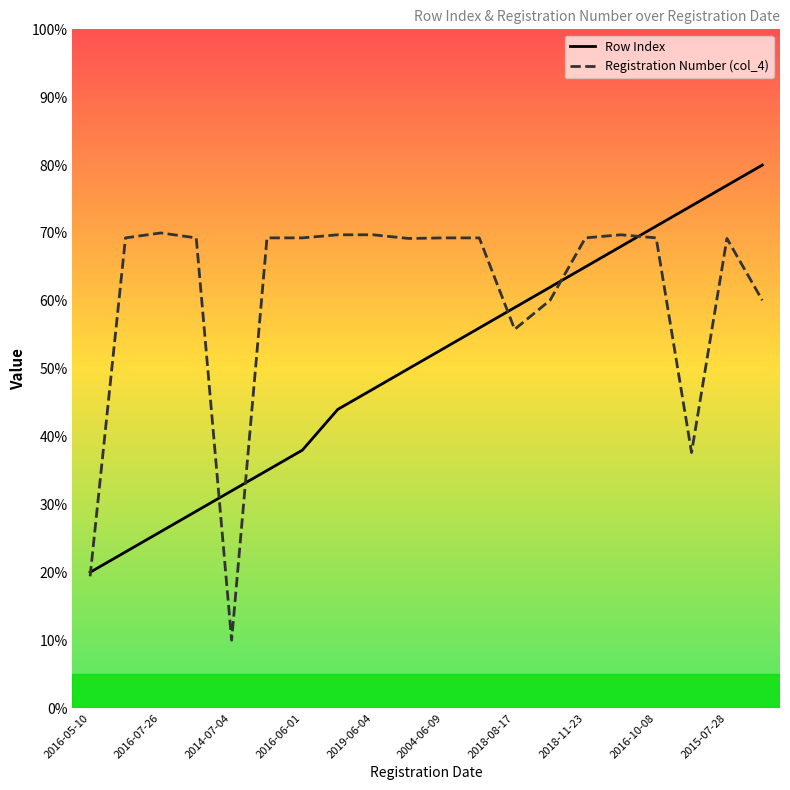

Count the number of data series in this chart.

2